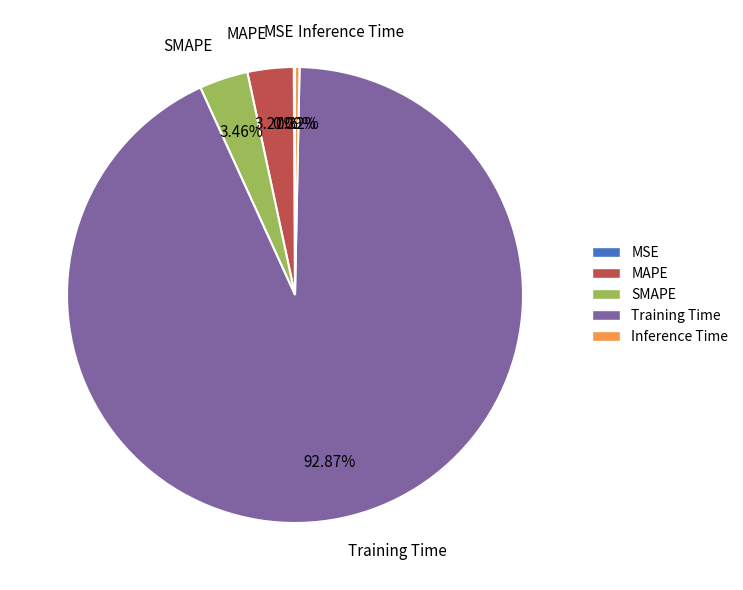

Which slice is the largest?

Training Time